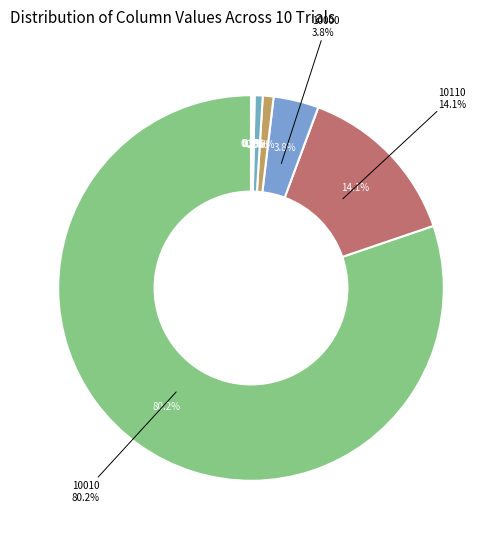

Do trial 5 and trial 2 together represent more than half of the pie?

No